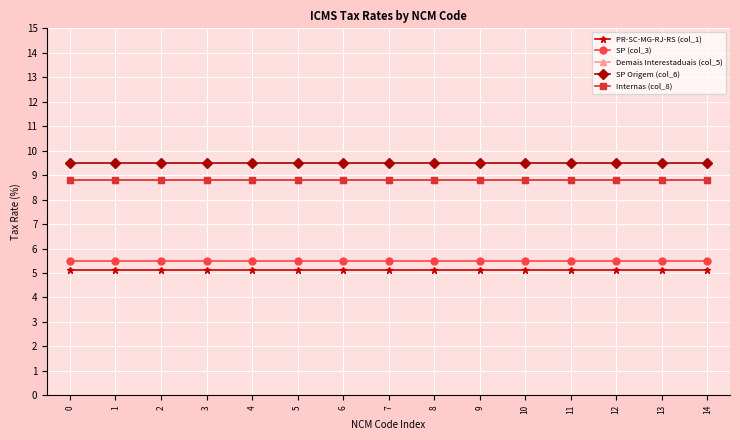

Between 10 and 13, which series saw the biggest shift?

PR-SC-MG-RJ-RS (col_1)